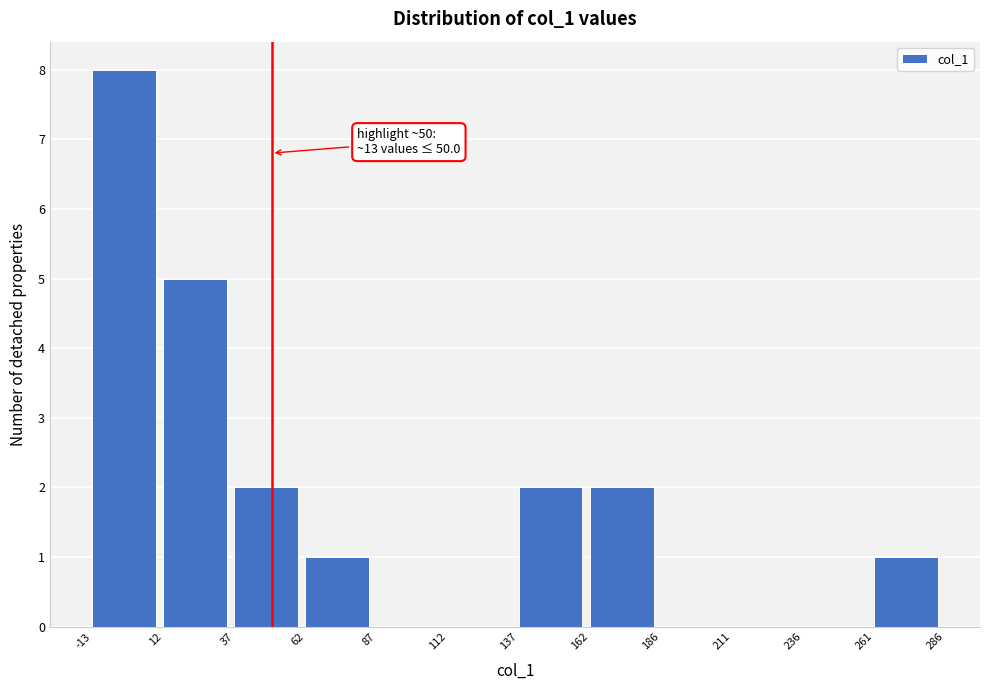

Which range on the x-axis has the tallest bar?

-13 to 12